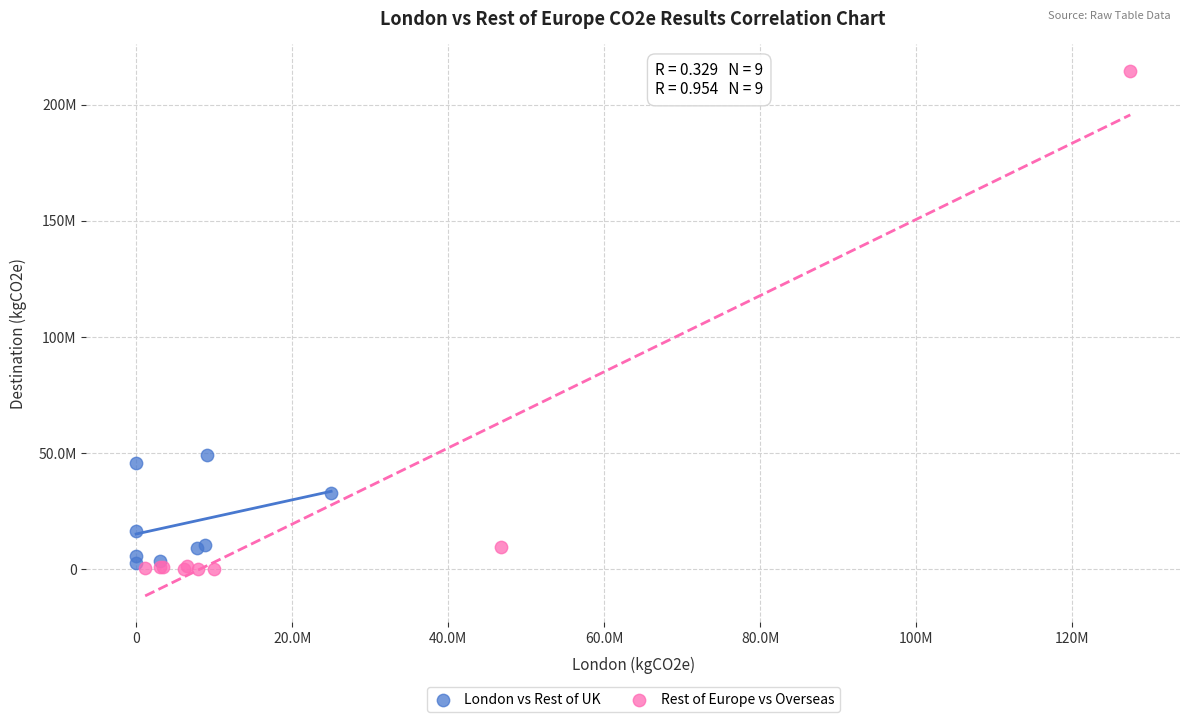

What are all the series names shown in the legend?

London vs Rest of UK, Rest of Europe vs Overseas